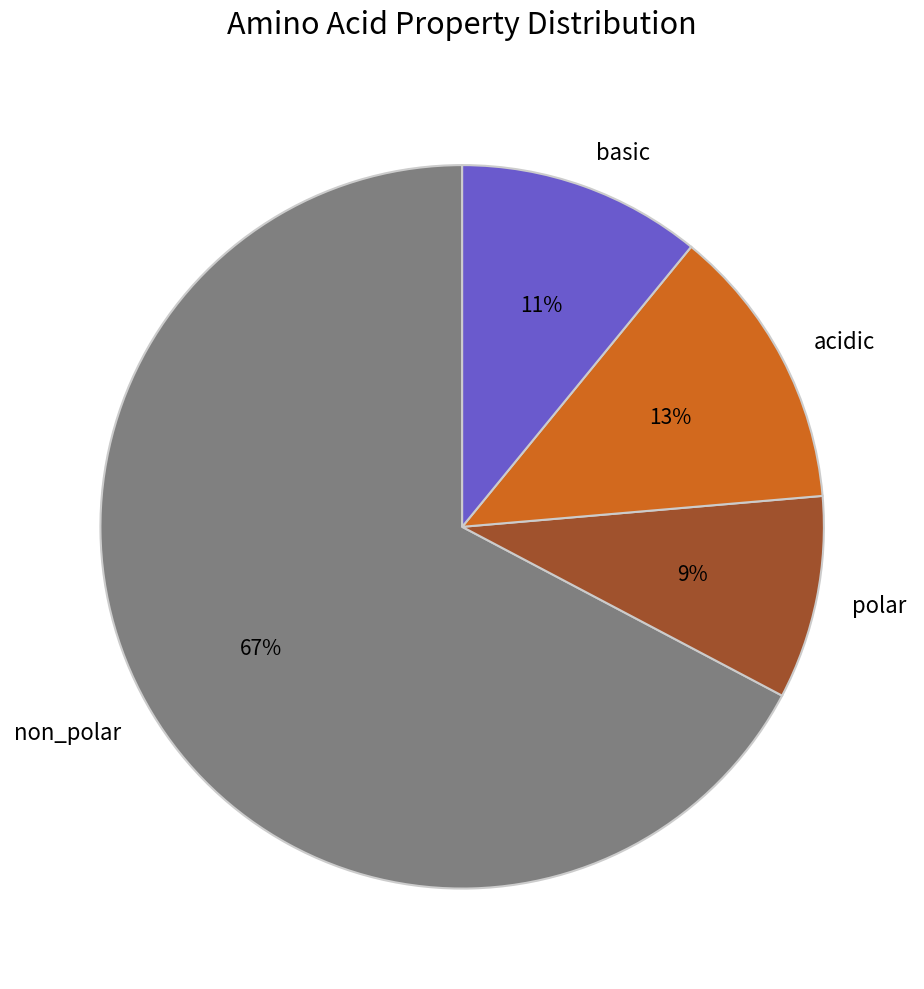

To the nearest percent, what is the difference between the polar and non_polar slice percentages?

58%